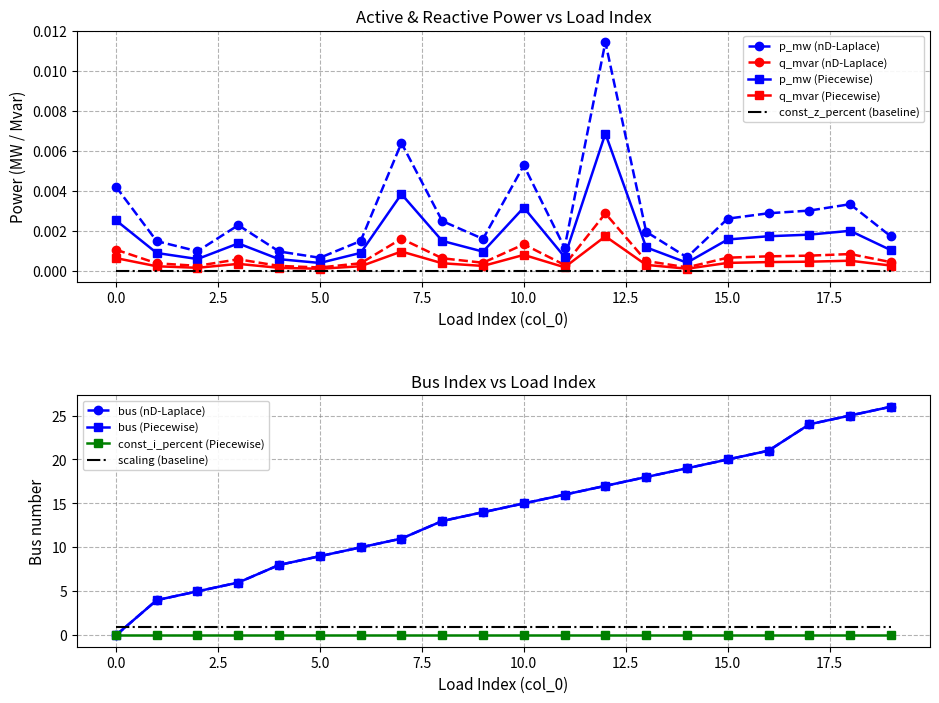

True or false: p_mw (nD-Laplace) and q_mvar (nD-Laplace) intersect in this chart.

False